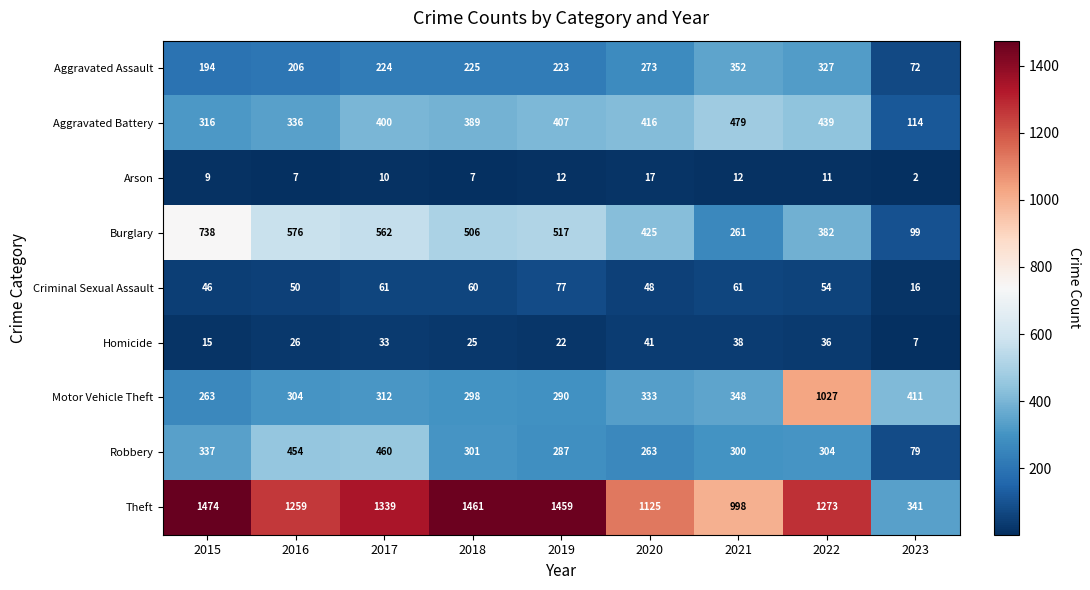

What is the maximum value shown in the chart?

1474